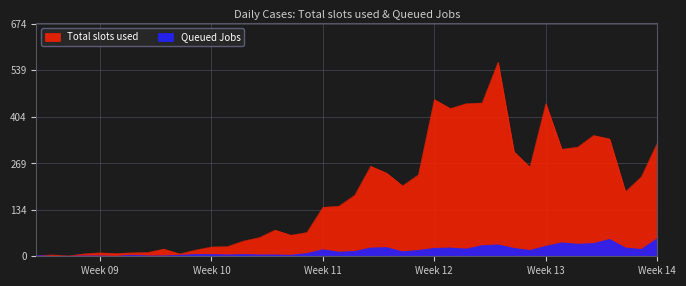

How many lines are shown in the chart?

2